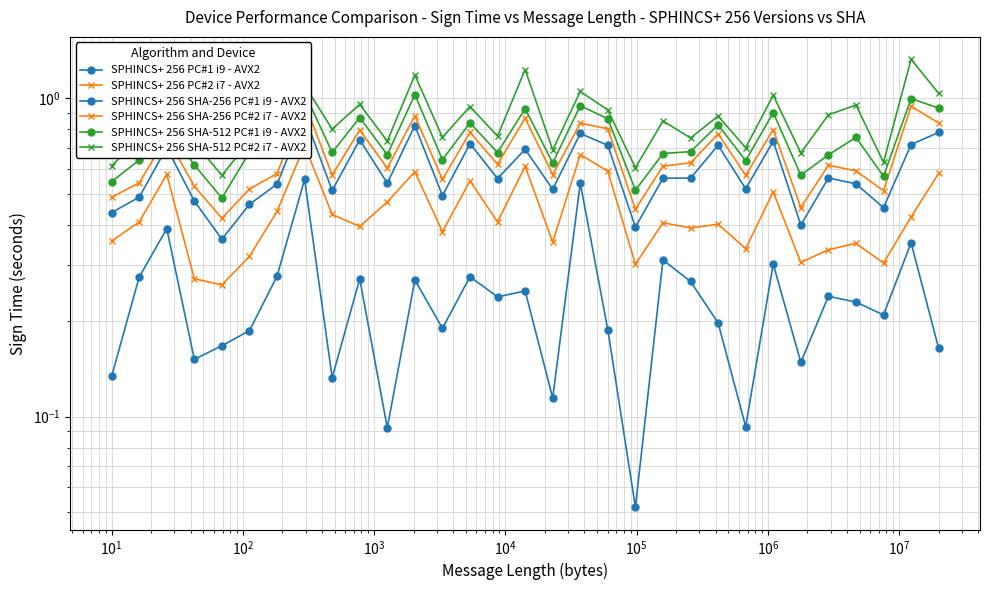

What is the sum of all SPHINCS+ 256 SHA-512 PC#2 i7 - AVX2 values?

26.9